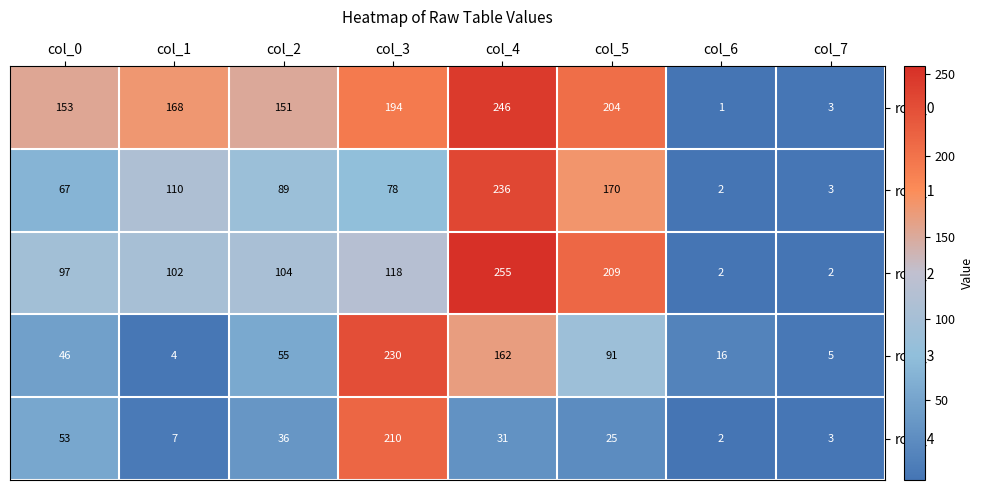

Which series has the widest spread of values?

row_2